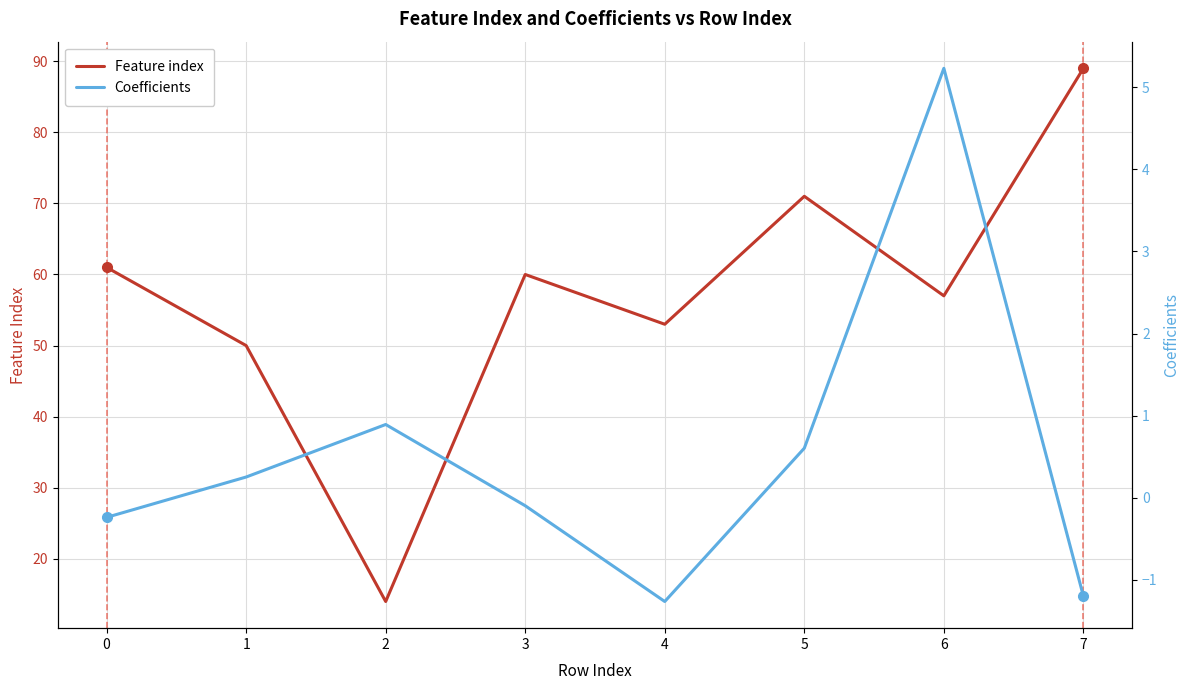

List the series in order of their peak value, highest first.

Feature index, Coefficients